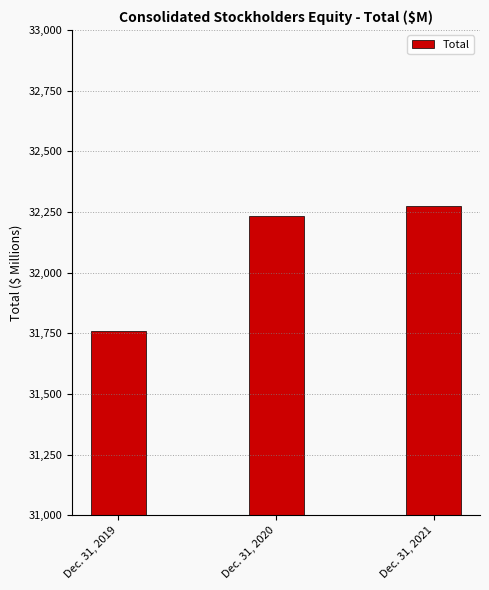

Reading right to left, what are all the values shown in this chart?

Dec. 31, 2021=32276	Dec. 31, 2020=32234	Dec. 31, 2019=31759